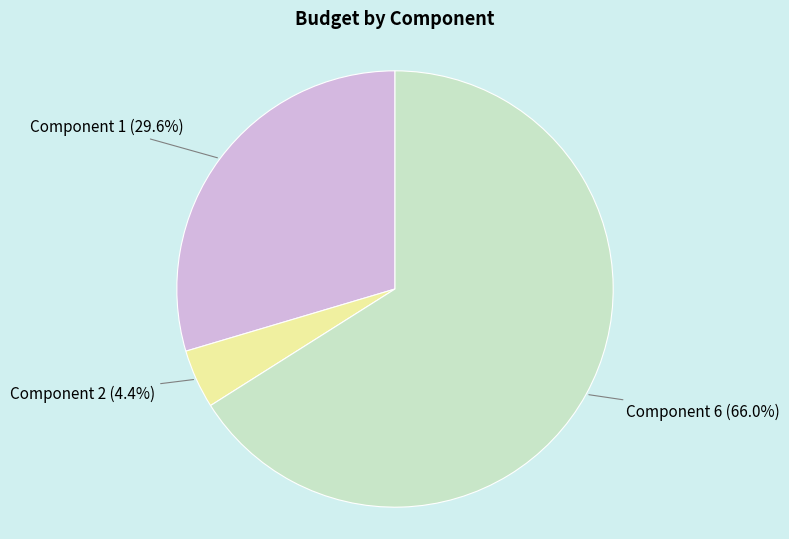

Count the number of slices in the pie.

3